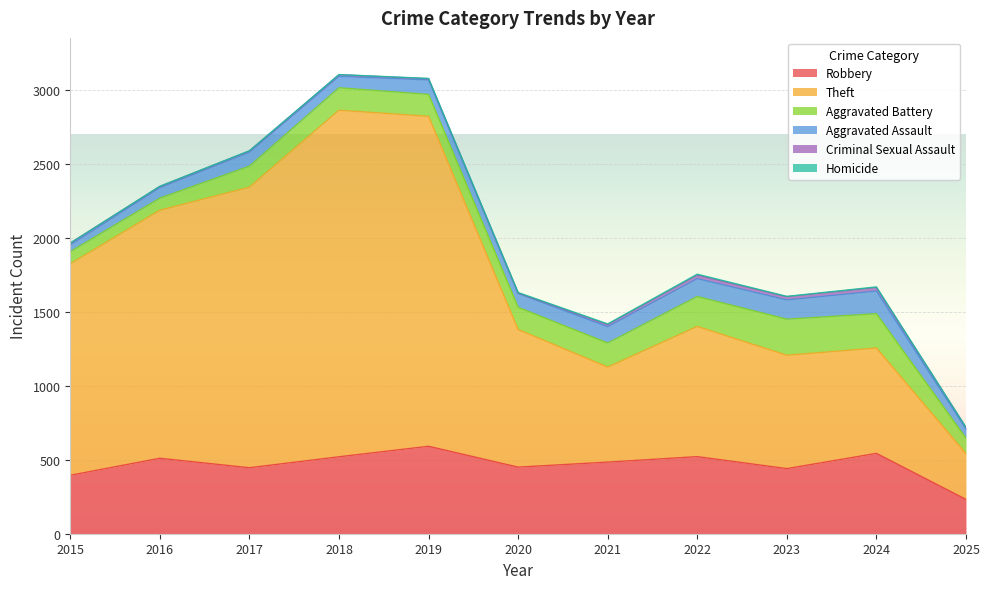

Which series has the largest range (max minus min)?

Theft